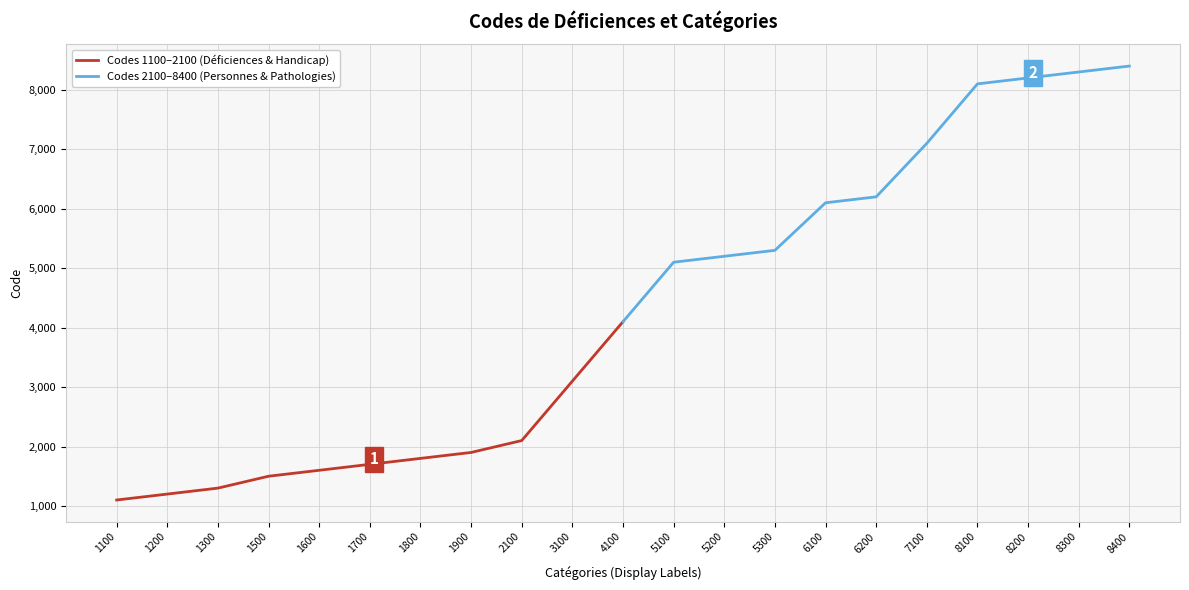

Does the chart have visible grid lines?

Yes